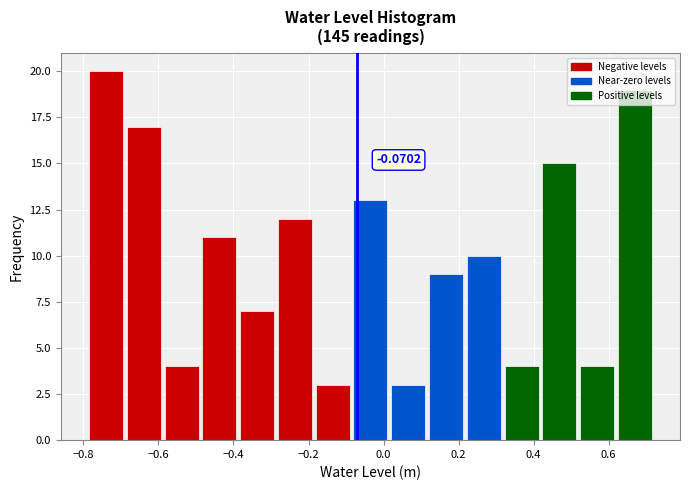

Over which range of the x-axis is the bar tallest?

-0.78 to -0.68